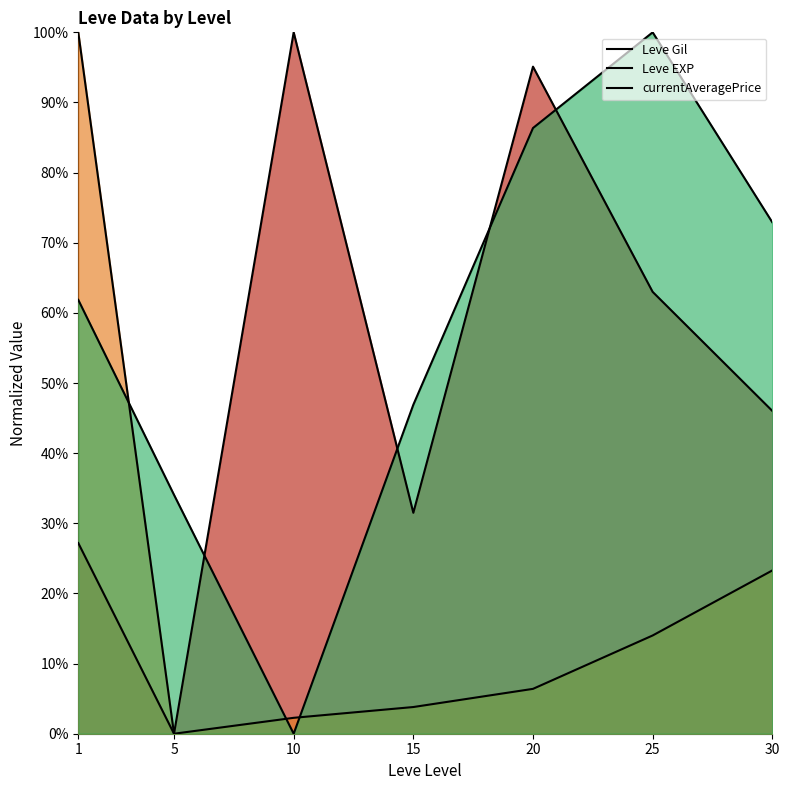

True or false: Leve Gil and Leve EXP cross at least once.

False